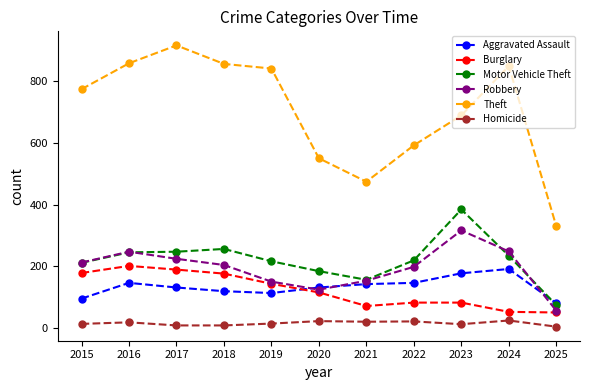

Which label corresponds to the largest value in the chart?

2017